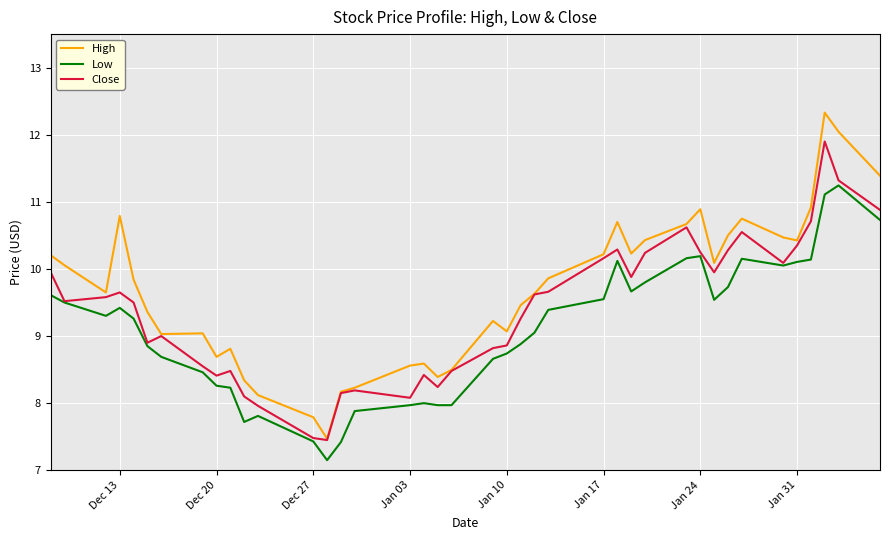

Is this an area chart (filled region under the line)?

No